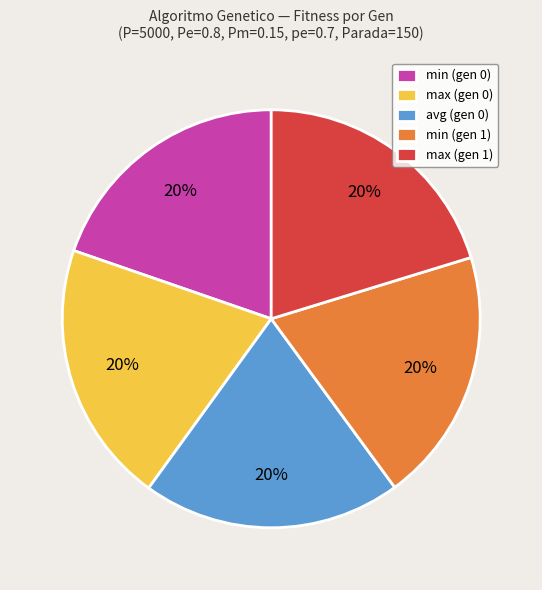

To the nearest percent, what percentage of the pie is avg (gen 0)?

20%